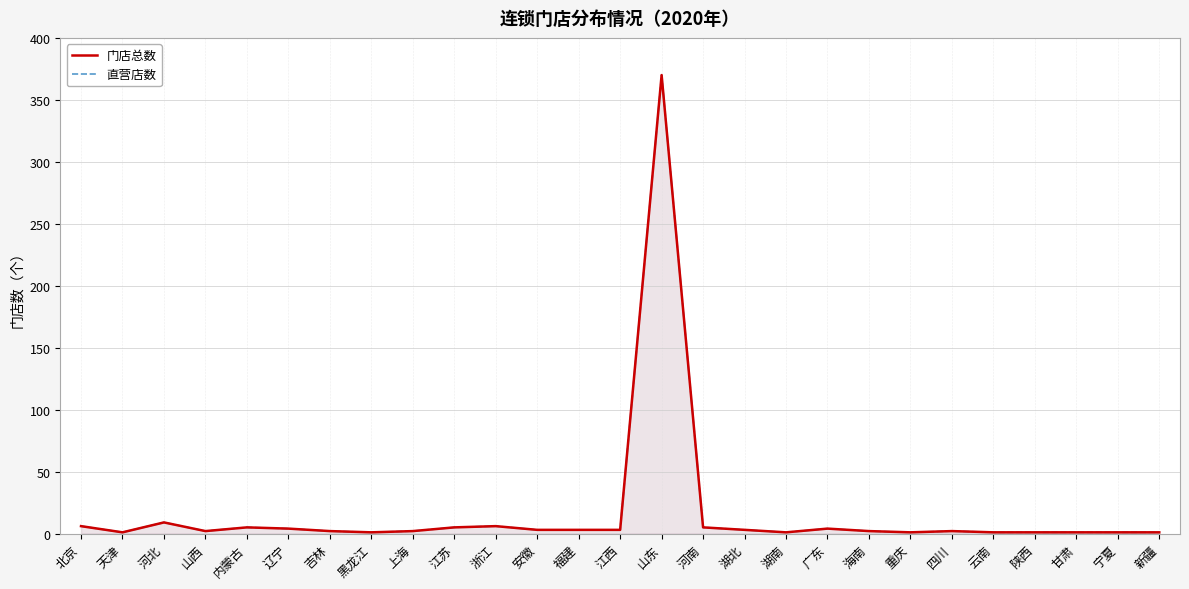

What is the difference between the second highest and minimum values in the 门店总数 series?

8